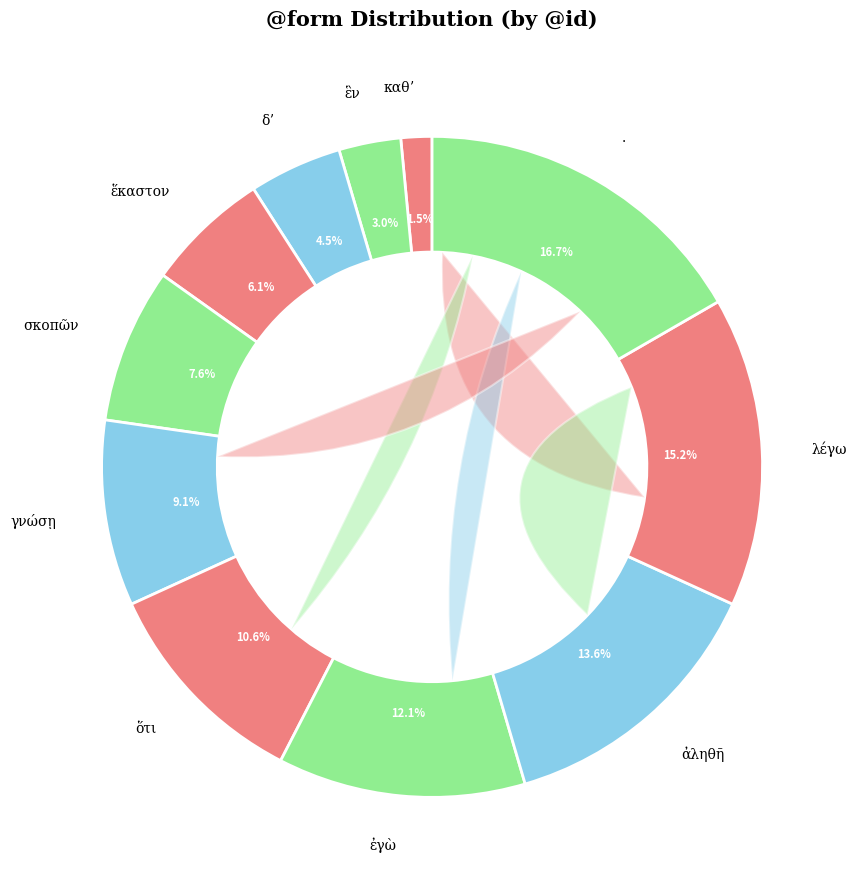

To the nearest percent, what is the combined percentage of ἀληθῆ and ἓν?

17%